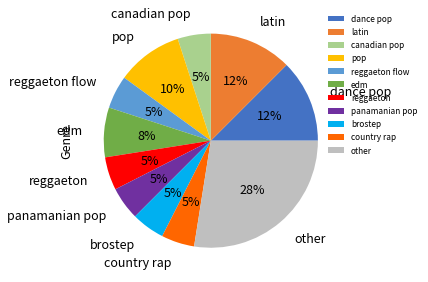

To the nearest percent, what portion does reggaeton represent?

5%